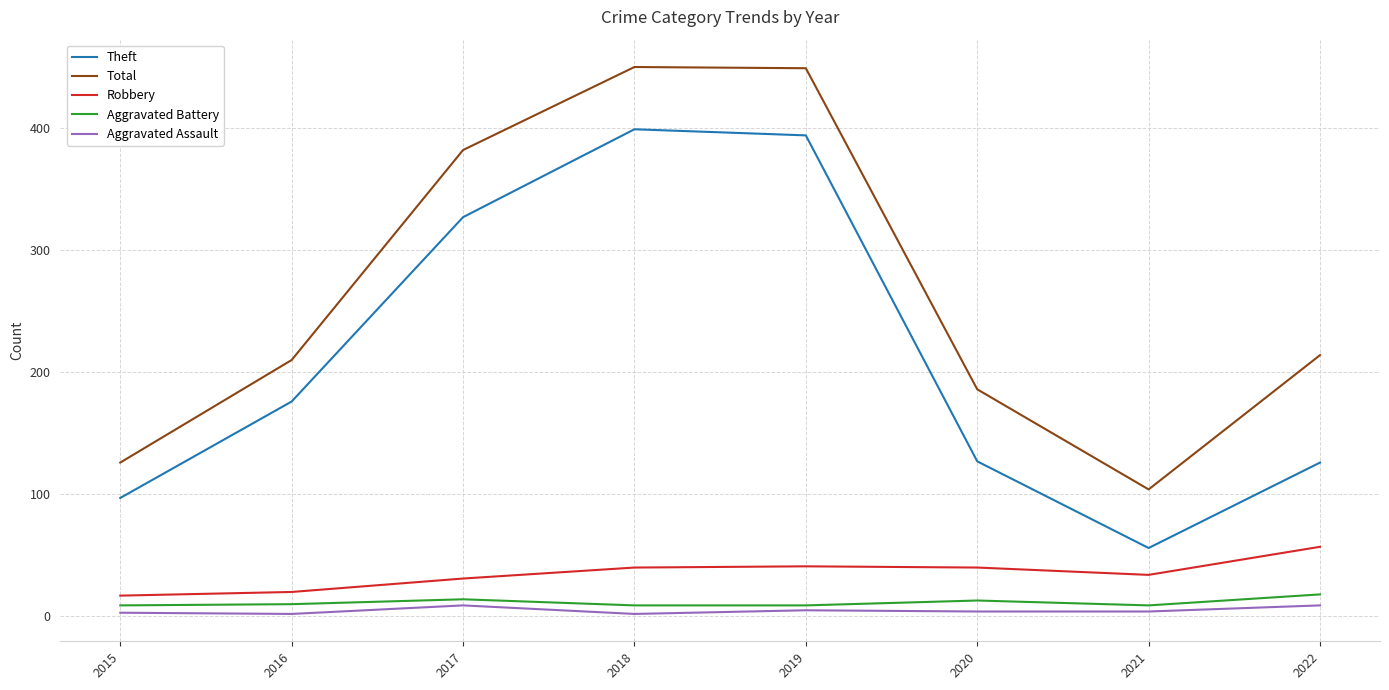

What is the average value of the Theft series?

213